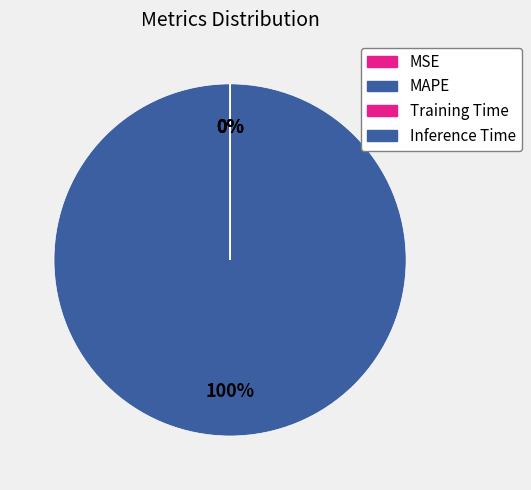

Which slice is the smallest?

MSE